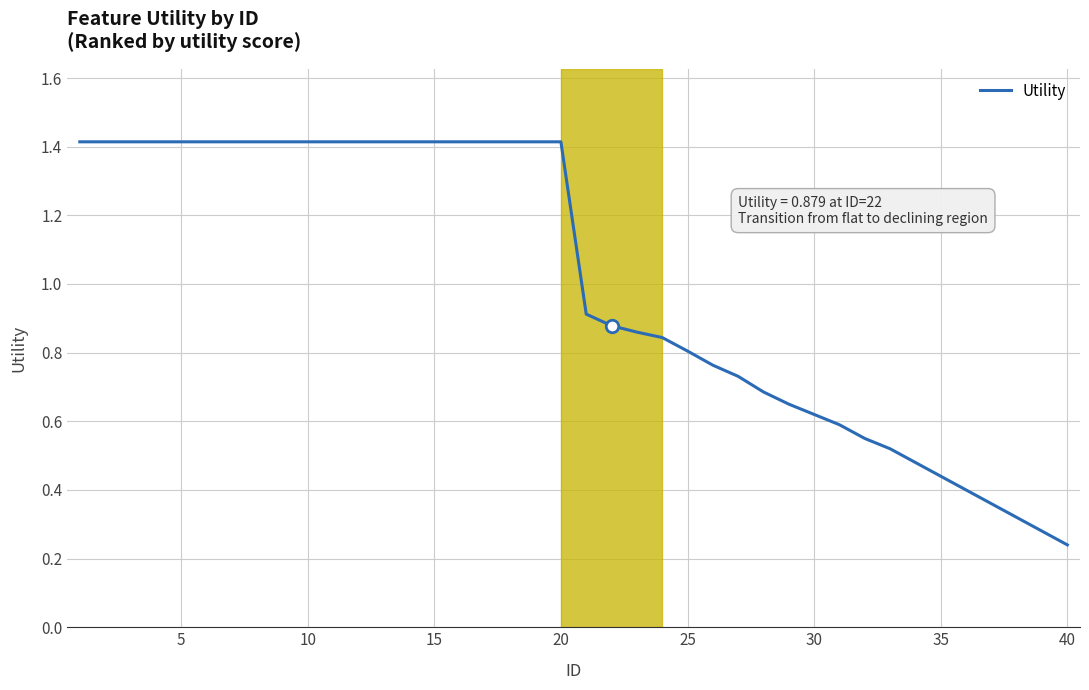

What is the difference between the maximum and minimum values?

1.2